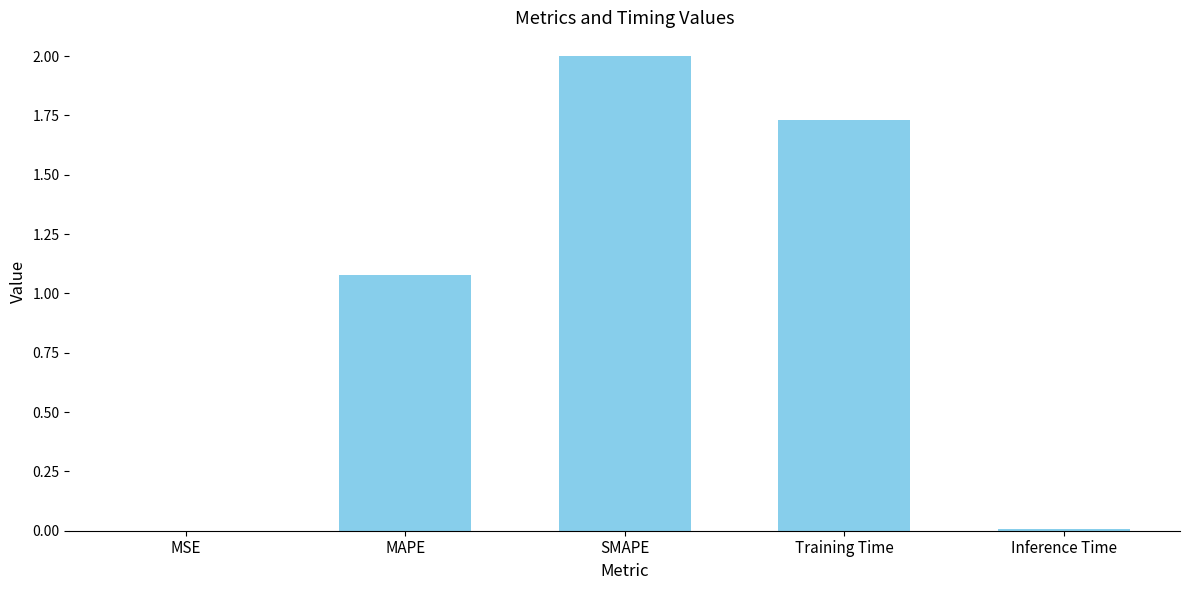

What is the change in value from SMAPE to Training Time?

-0.3